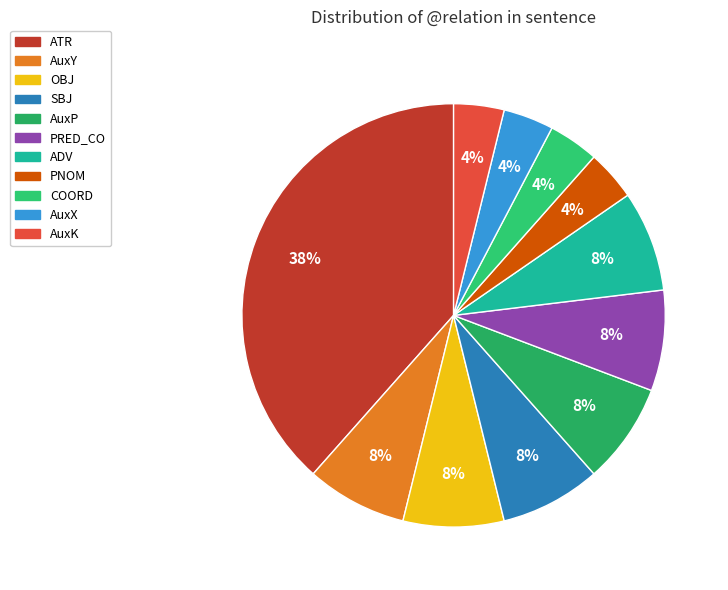

The AuxK slice represents 4% of the pie. True or false?

True